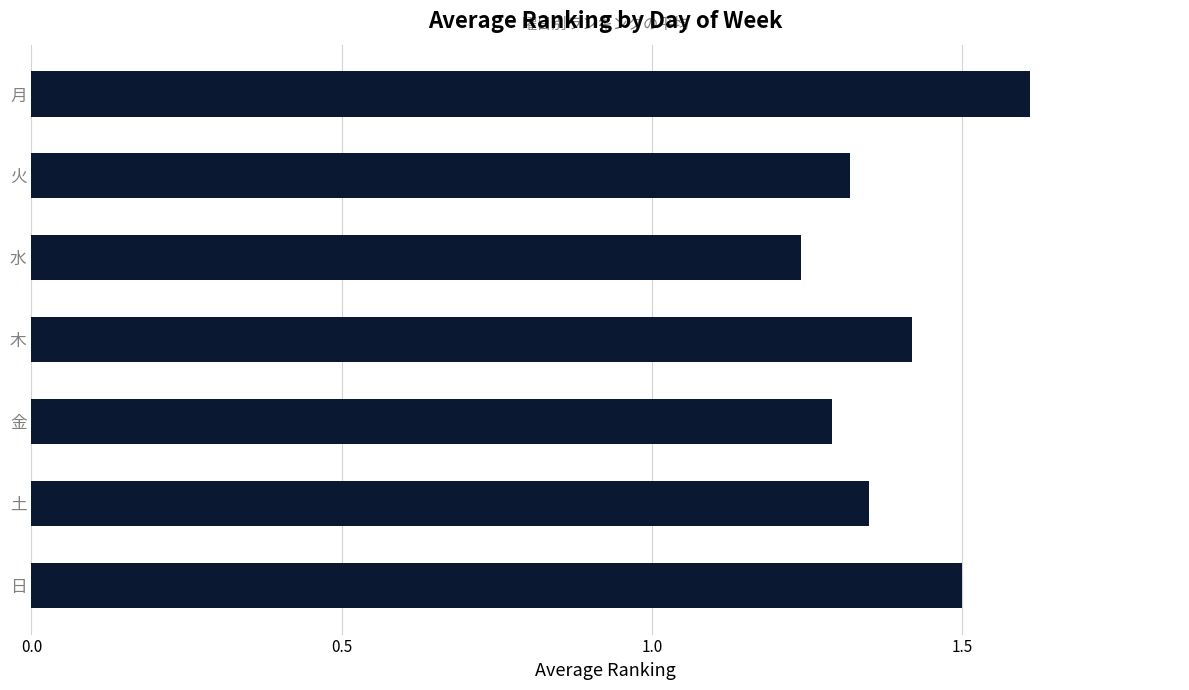

Rank the categories by value from highest to lowest.

月, 日, 木, 土, 火, 金, 水